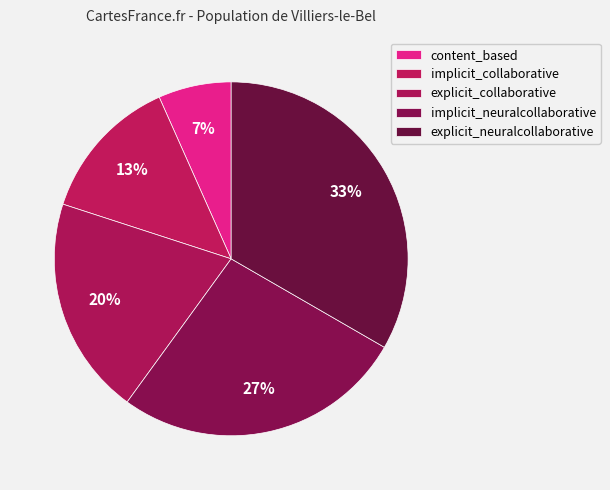

To the nearest percent, what portion does implicit_collaborative represent?

13%